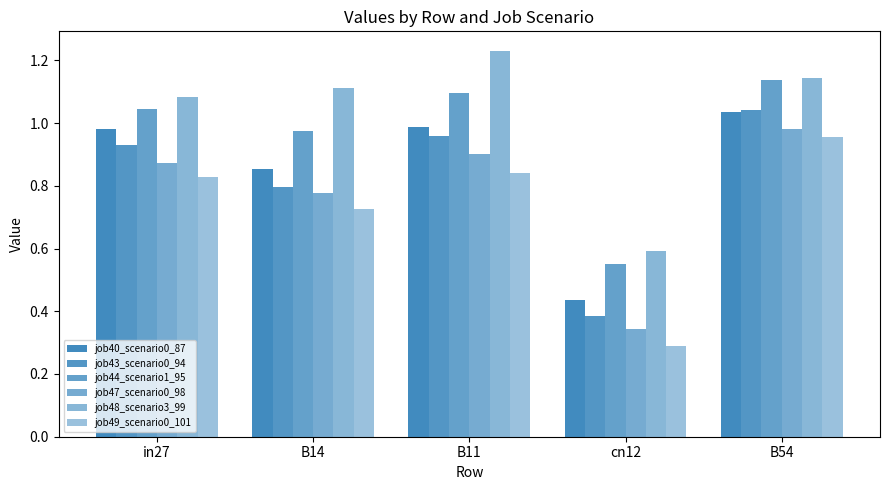

Are the bars grouped side by side (vs. stacked)?

Yes